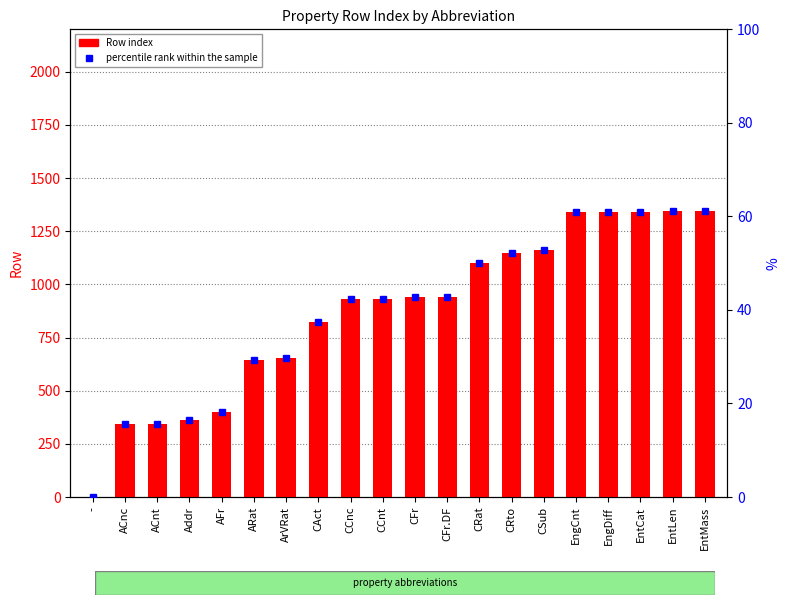

What is the value of the 14th bar from the left?

1150